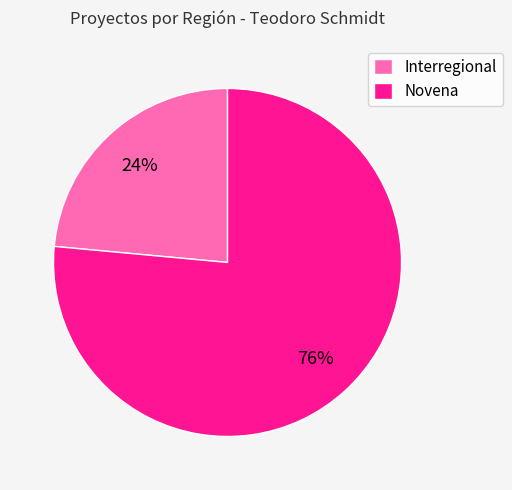

Which has a higher value, Novena or Interregional?

Novena